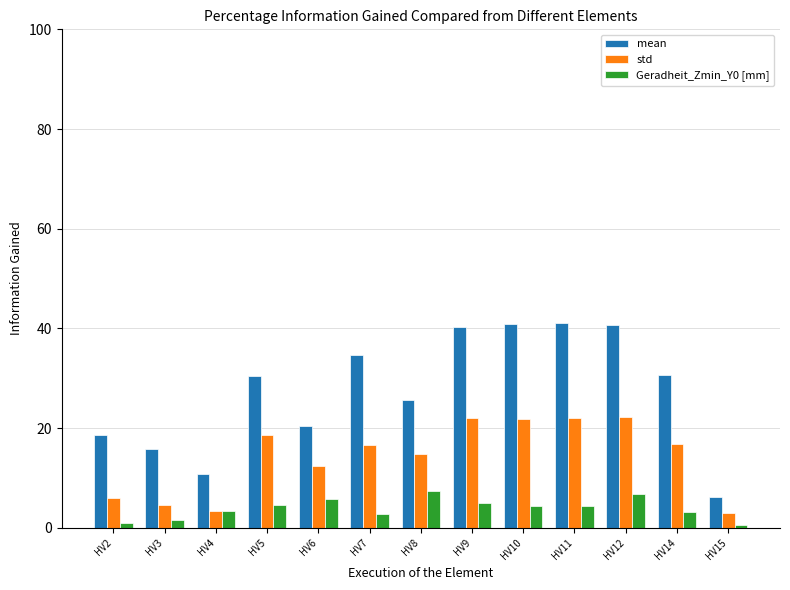

Is it true that std equals 22.0 at HV9?

True